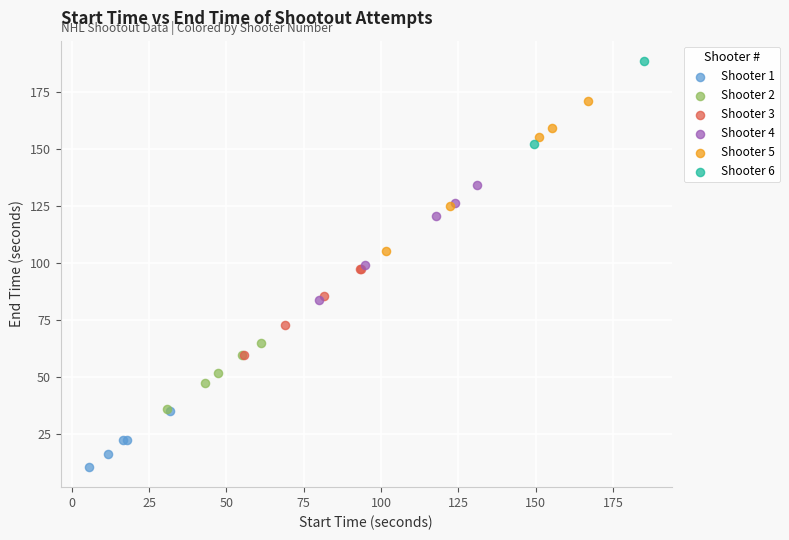

What are all the series names shown in the legend?

Shooter 1, Shooter 2, Shooter 3, Shooter 4, Shooter 5, Shooter 6